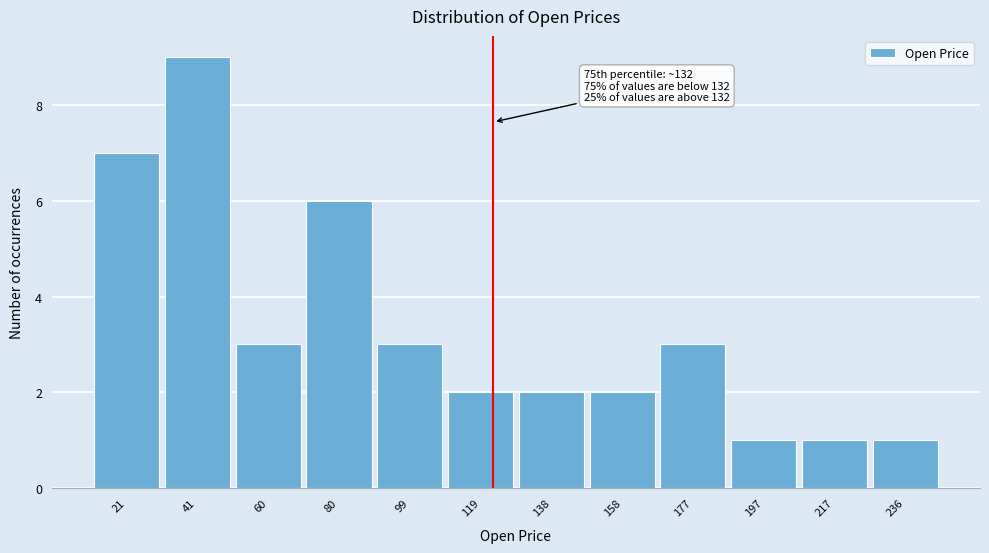

Reading left to right, extract all data points from this chart.

7	9	3	6	3	2	2	2	3	1	1	1